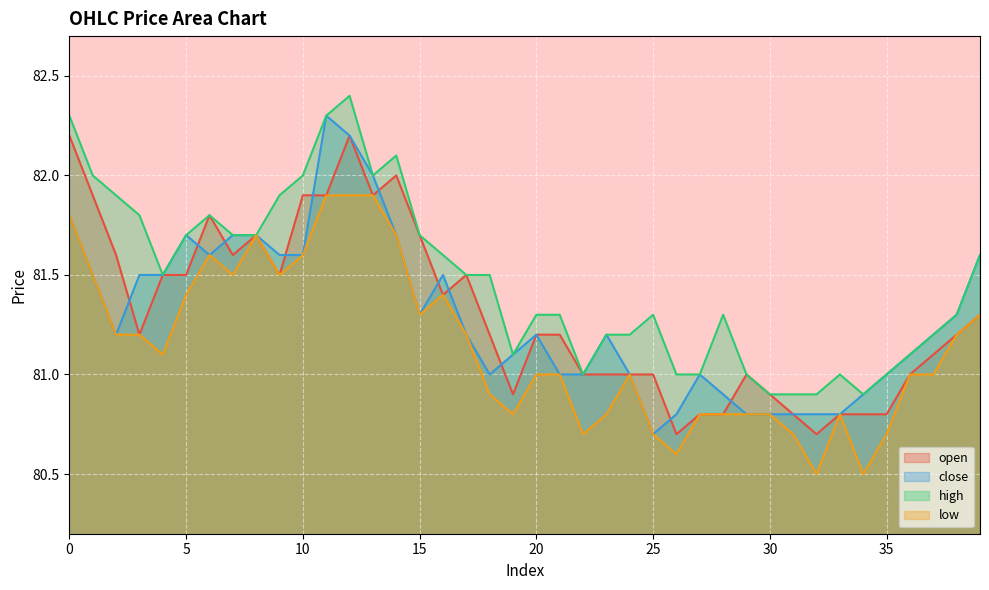

At which category does low reach its first local valley?

4